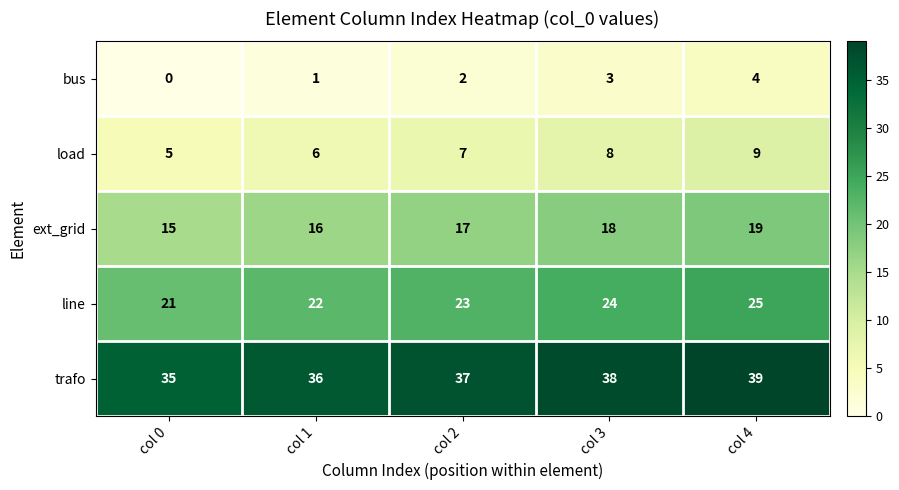

What is the sum of the line values at col 4 and col 3?

49